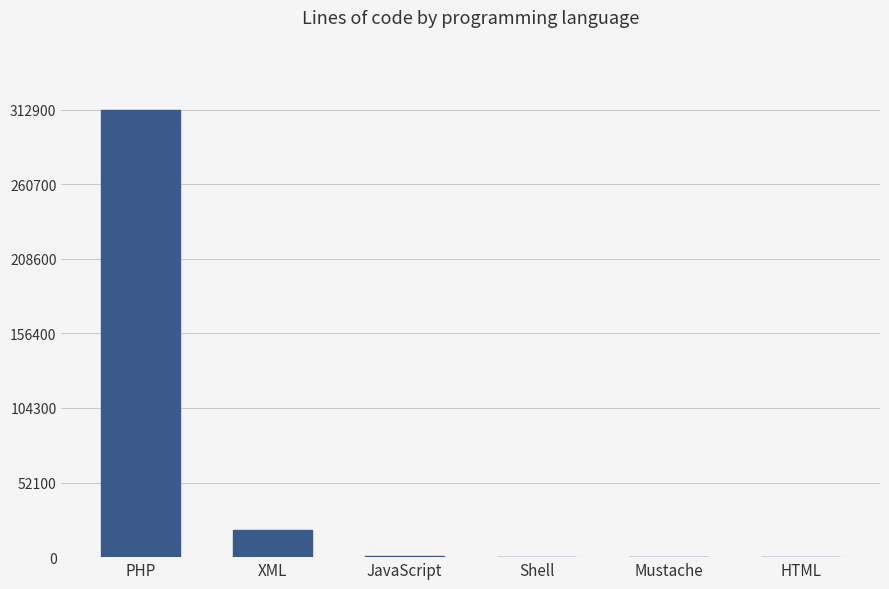

What is the sum of all values?

332916